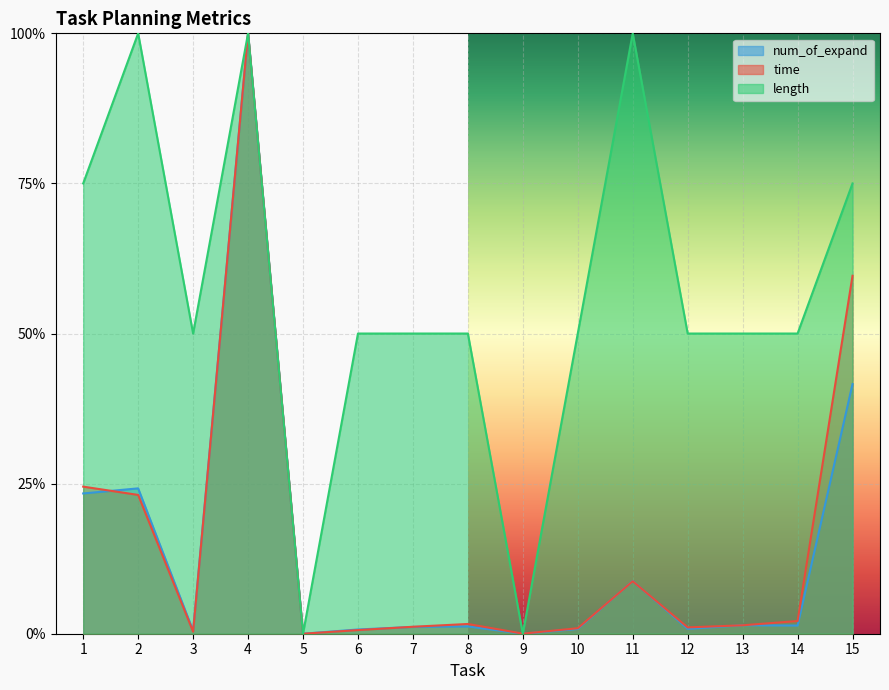

How many data points in num_of_expand are above 0?

13